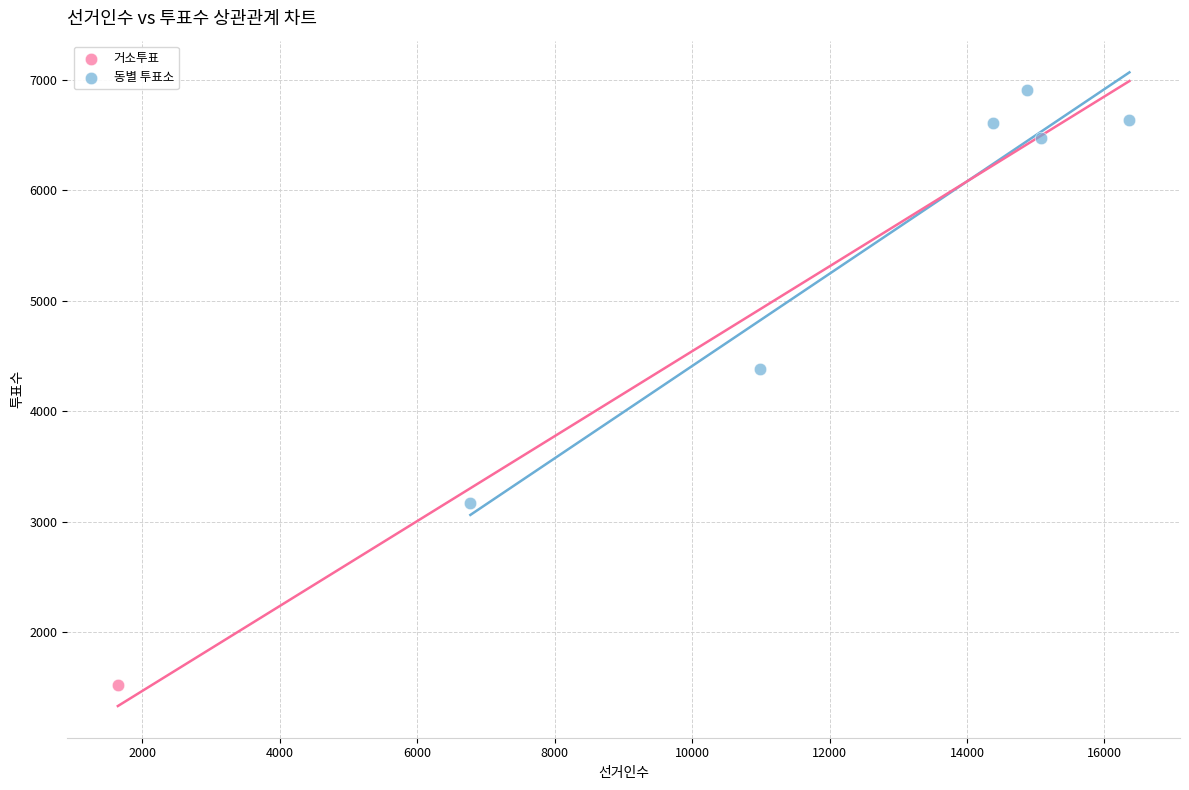

What are all the series names shown in the legend?

거소투표, 동별 투표소